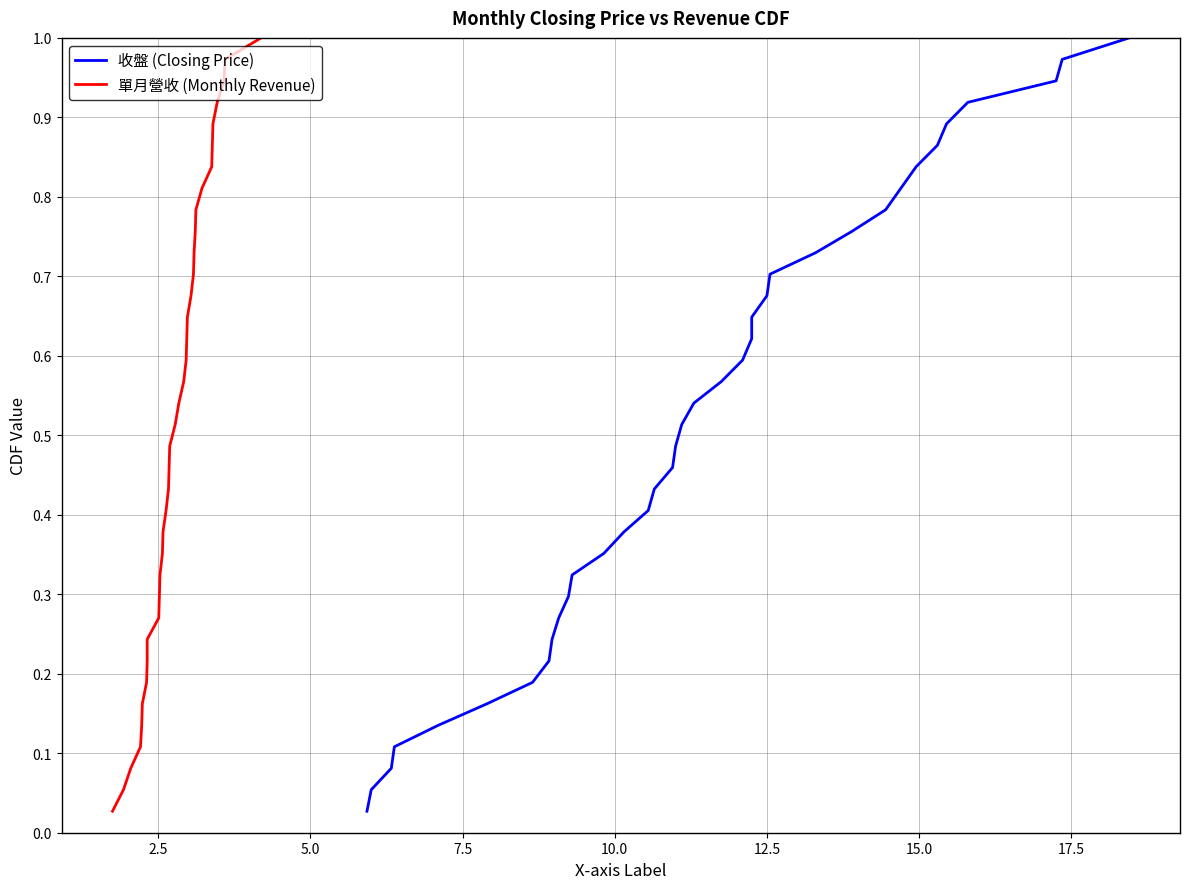

What is the greatest value displayed?

1.0